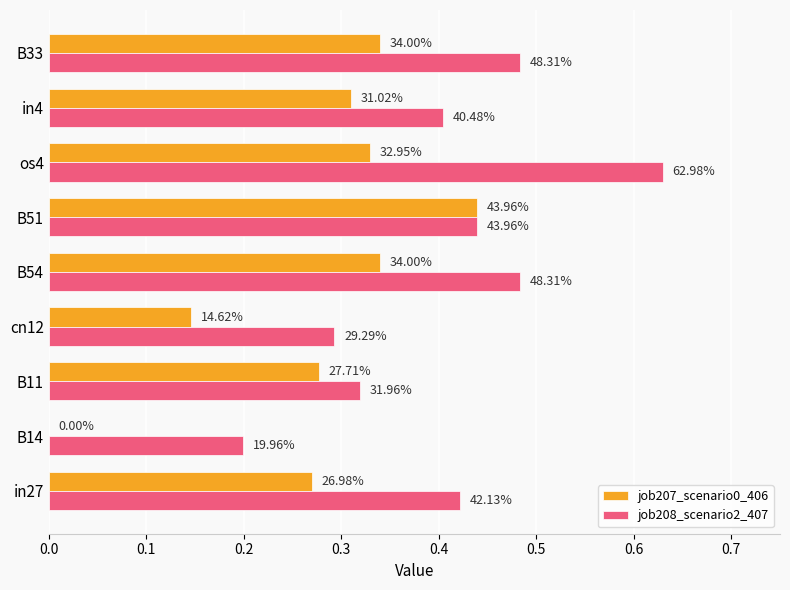

What are all the series names shown in the legend?

job207_scenario0_406, job208_scenario2_407